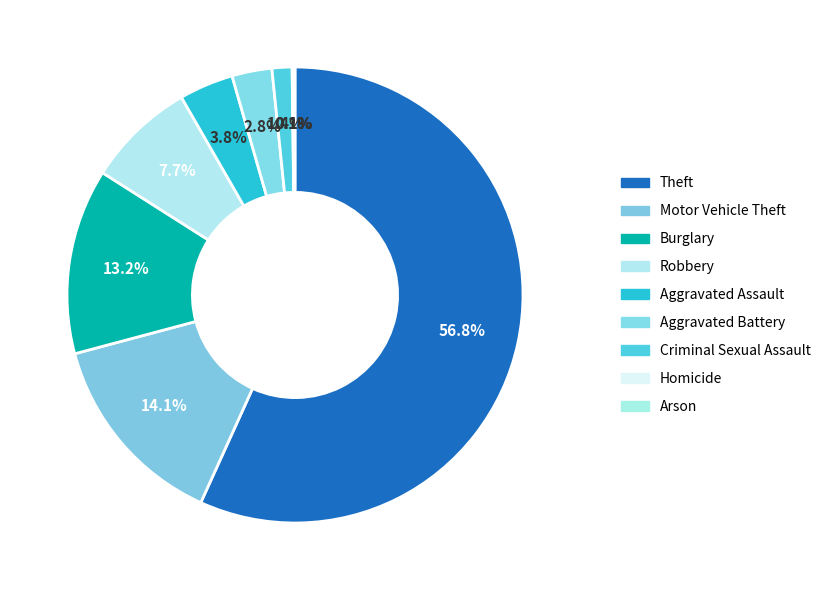

What is the majority slice?

Theft